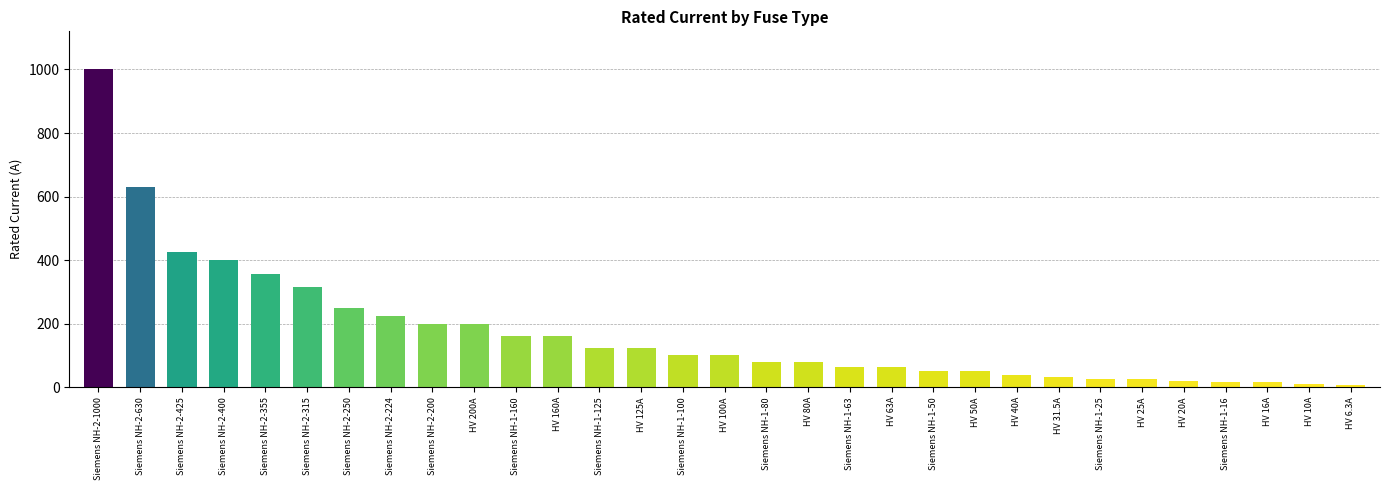

Approximately how many times larger is the value at HV 63A compared to Siemens NH-1-25?

2.5